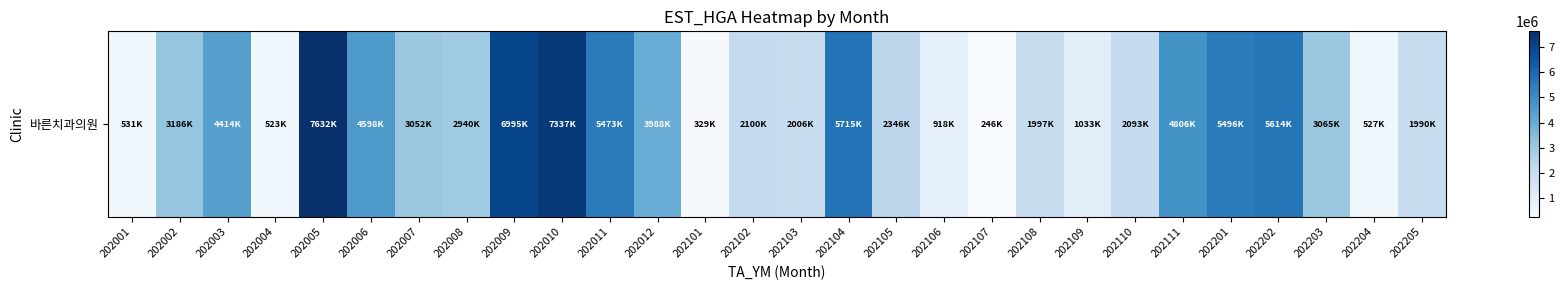

The value at 202008 is 817828. True or false?

False